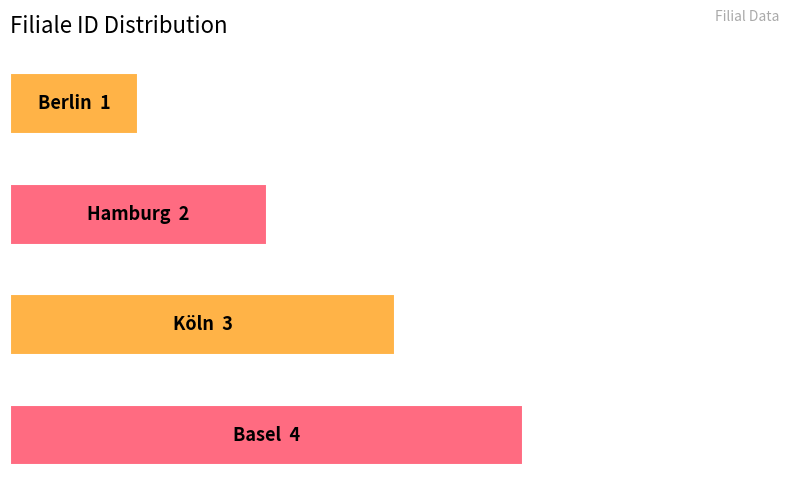

Does the chart contain any negative values?

No